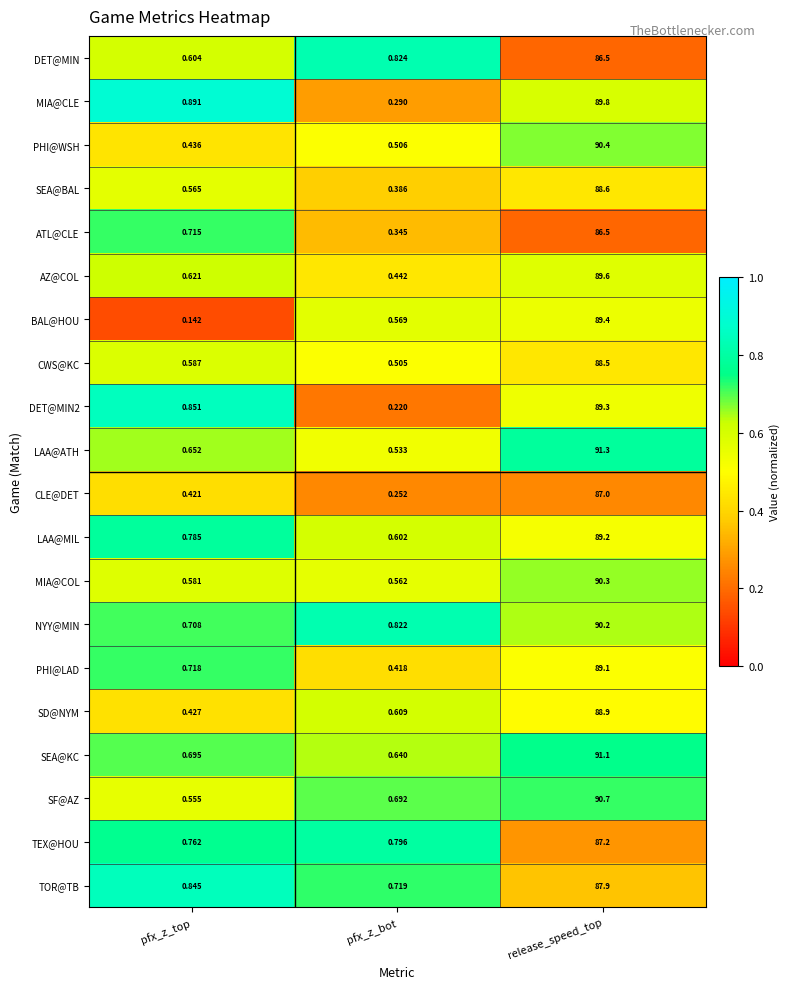

List the labels in order of LAA@MIL value, largest first.

release_speed_top, pfx_z_top, pfx_z_bot